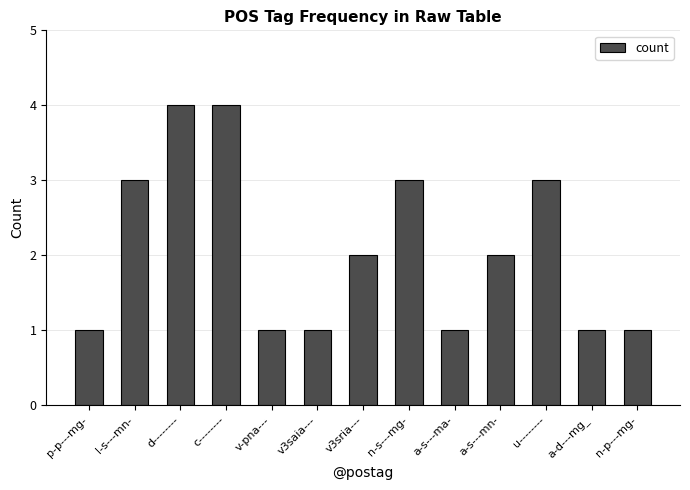

What is the label of the 4th bar from the right?

a-s---mn-